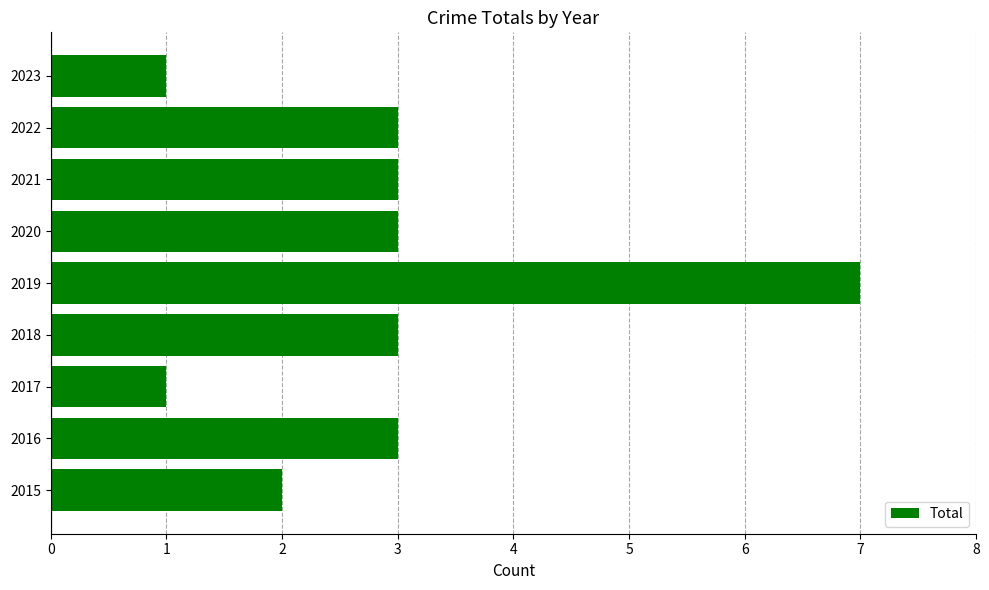

What is the difference between the maximum and minimum values?

6